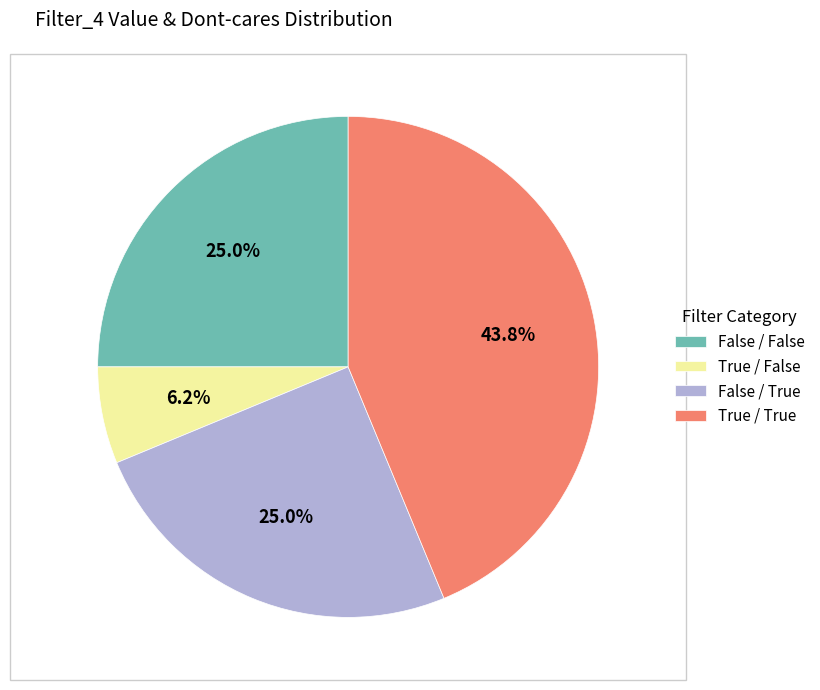

Is the sum of False / True and True / True greater than half?

Yes